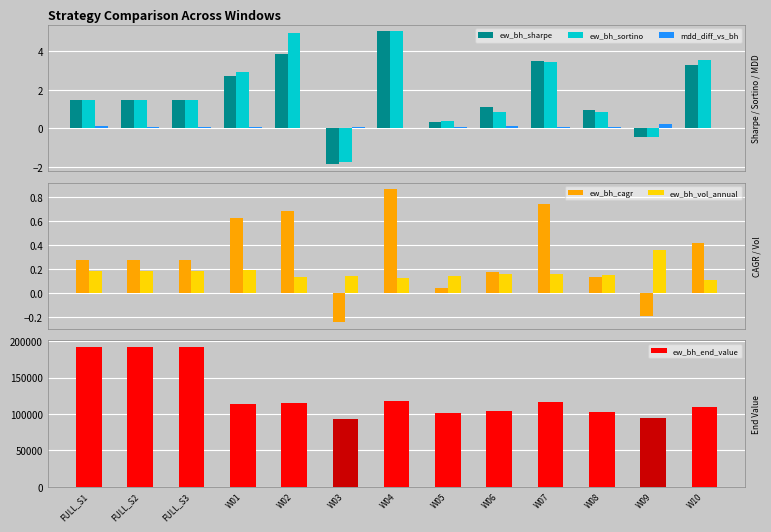

The value of ew_bh_end_value at W04 is 31225.5. True or false?

False